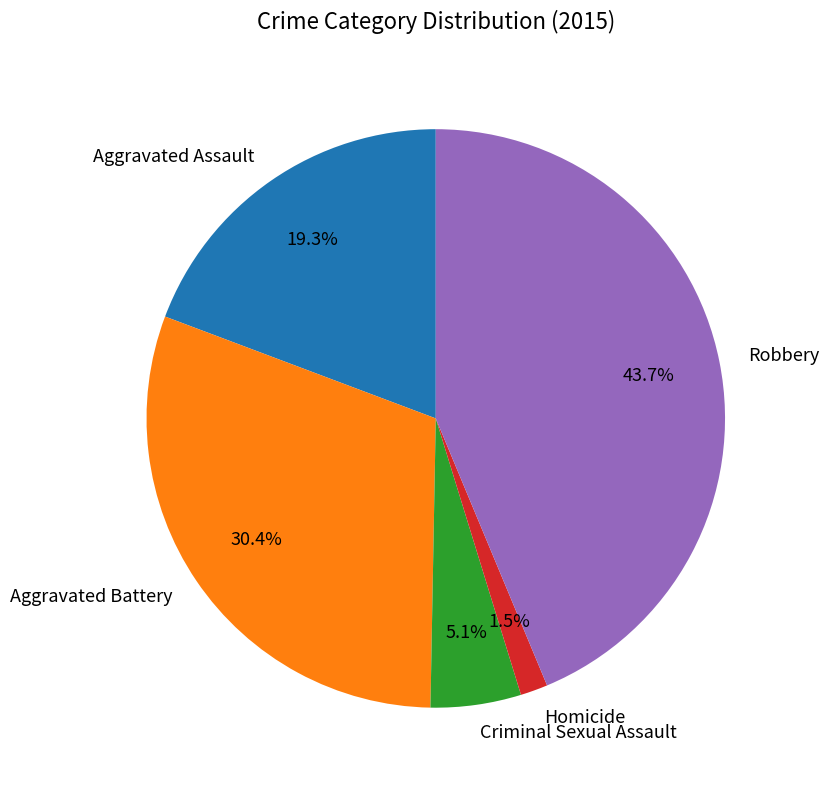

Rank the categories by value from highest to lowest.

Robbery, Aggravated Battery, Aggravated Assault, Criminal Sexual Assault, Homicide